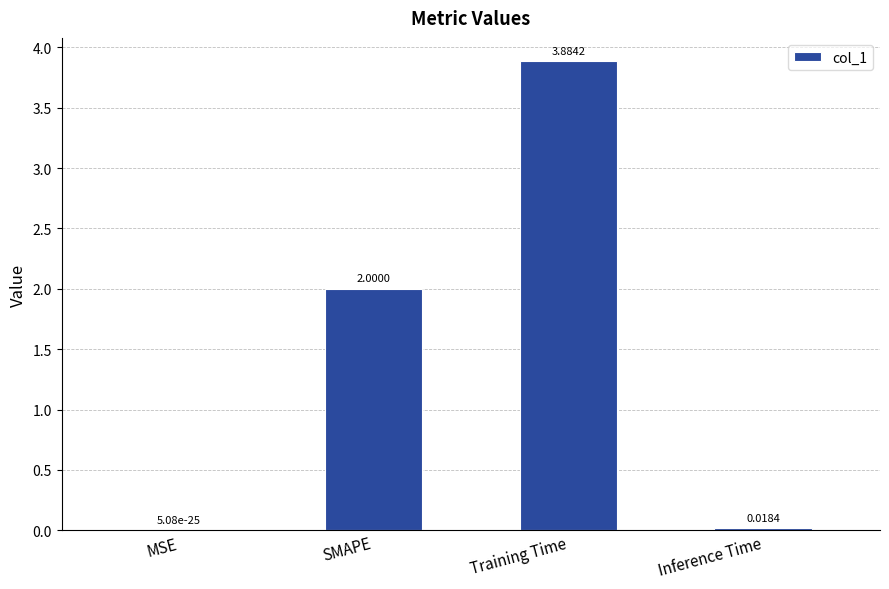

What is the greatest value displayed?

3.9